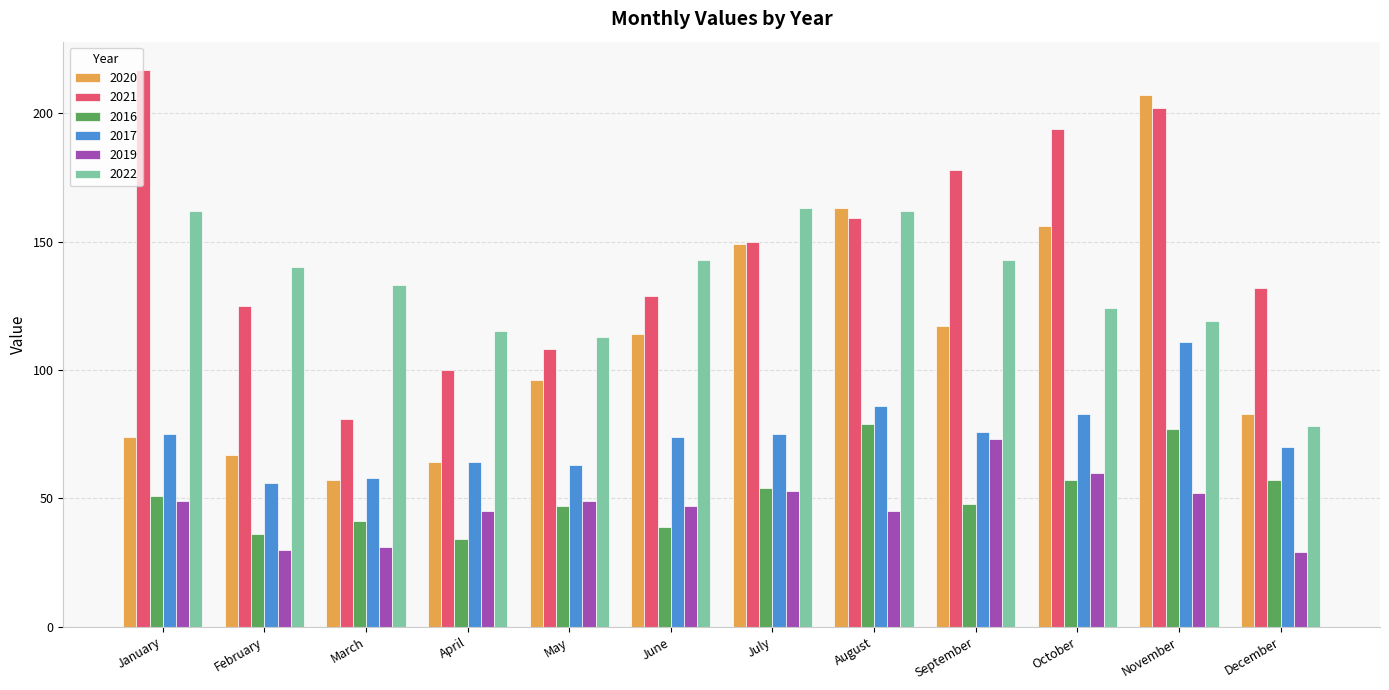

What are all the series names shown in the legend?

2020, 2021, 2016, 2017, 2019, 2022